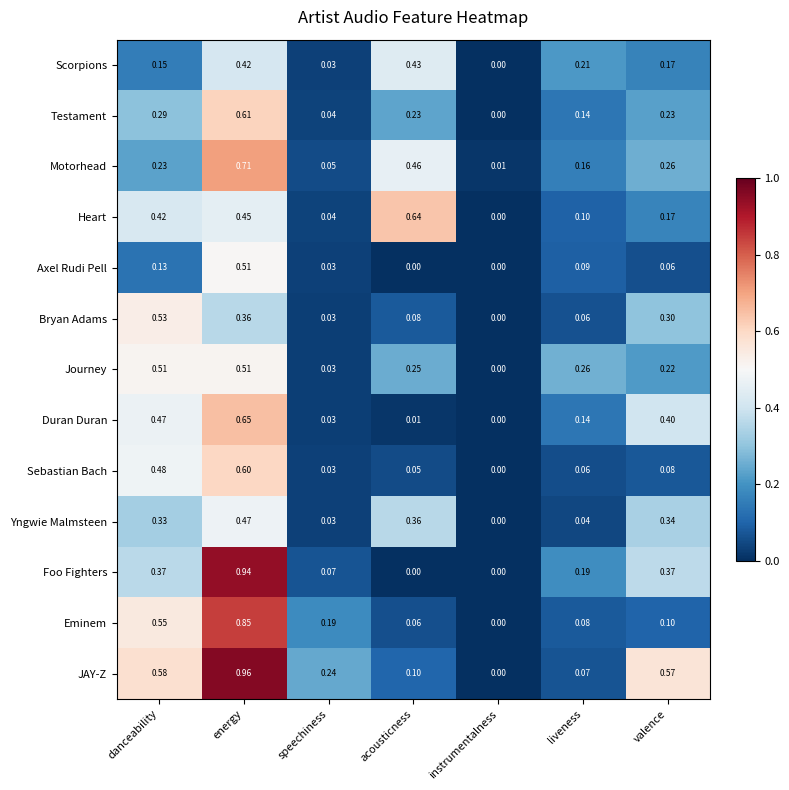

Which label corresponds to the largest value in the chart?

energy